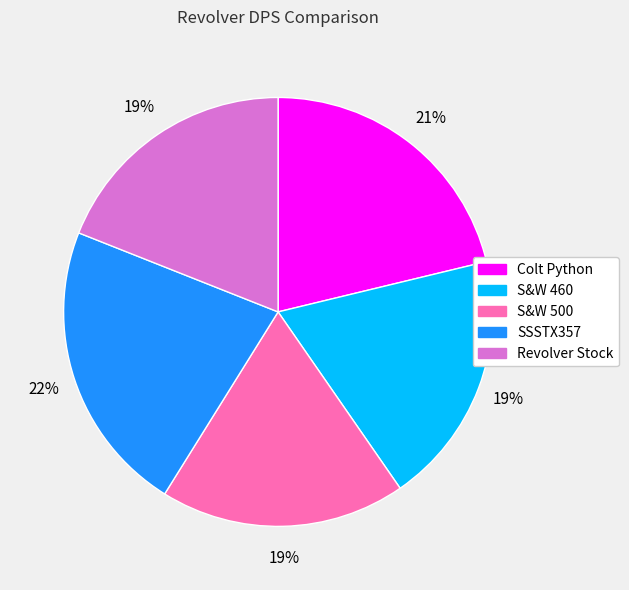

The S&W 460 slice represents 19% of the pie. True or false?

True